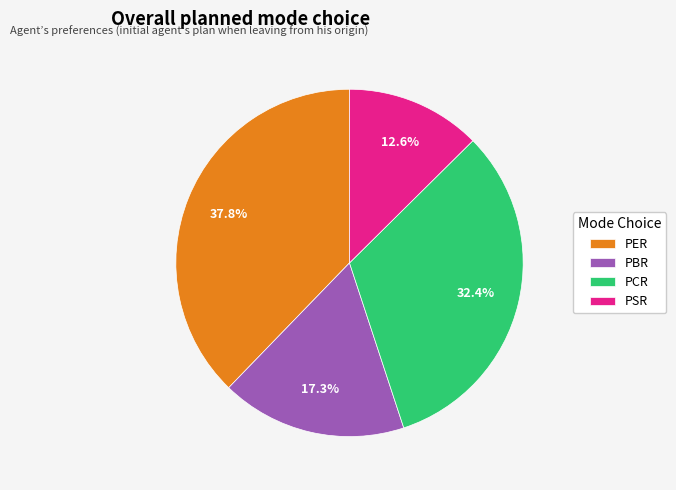

Which category has the smallest portion of the pie?

PSR